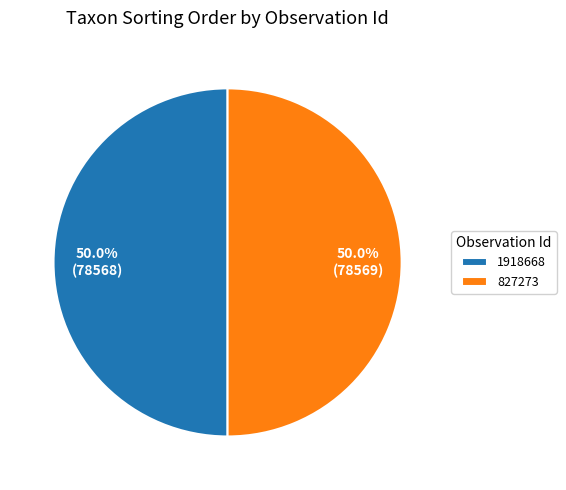

Is it true that 827273 is 56% of the pie?

False